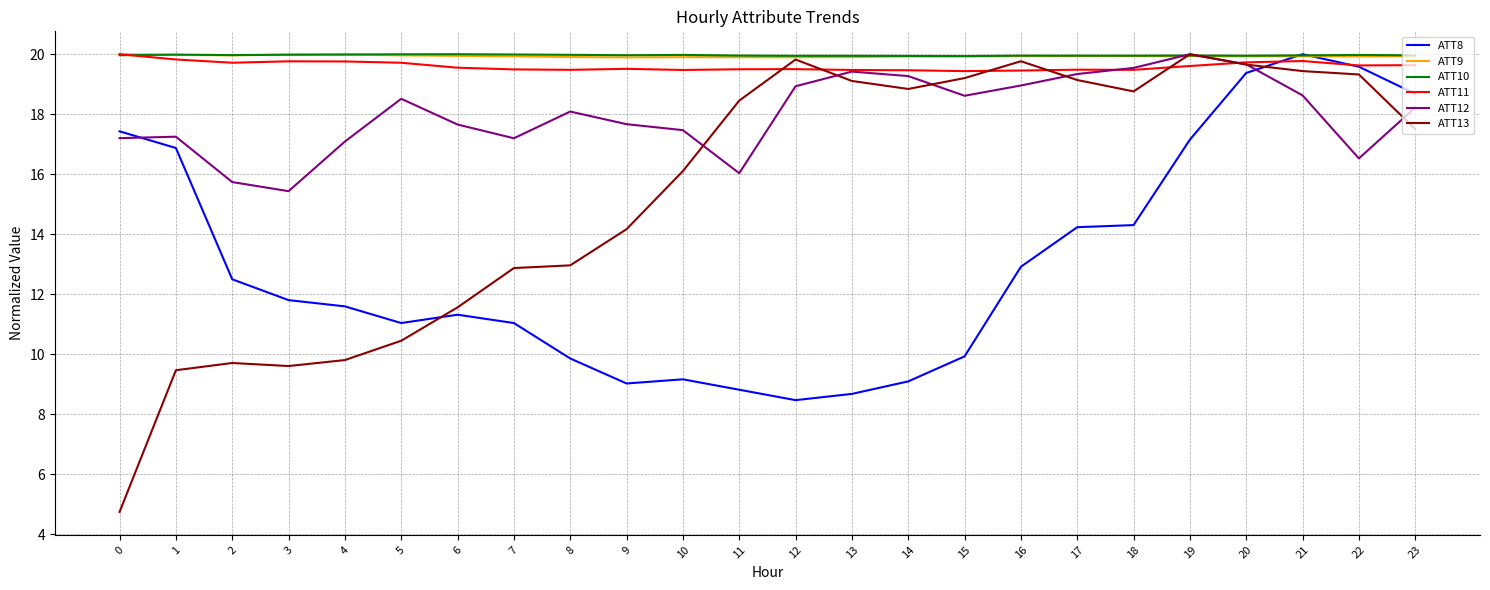

True or false: ATT11 and ATT8 cross at least once.

True